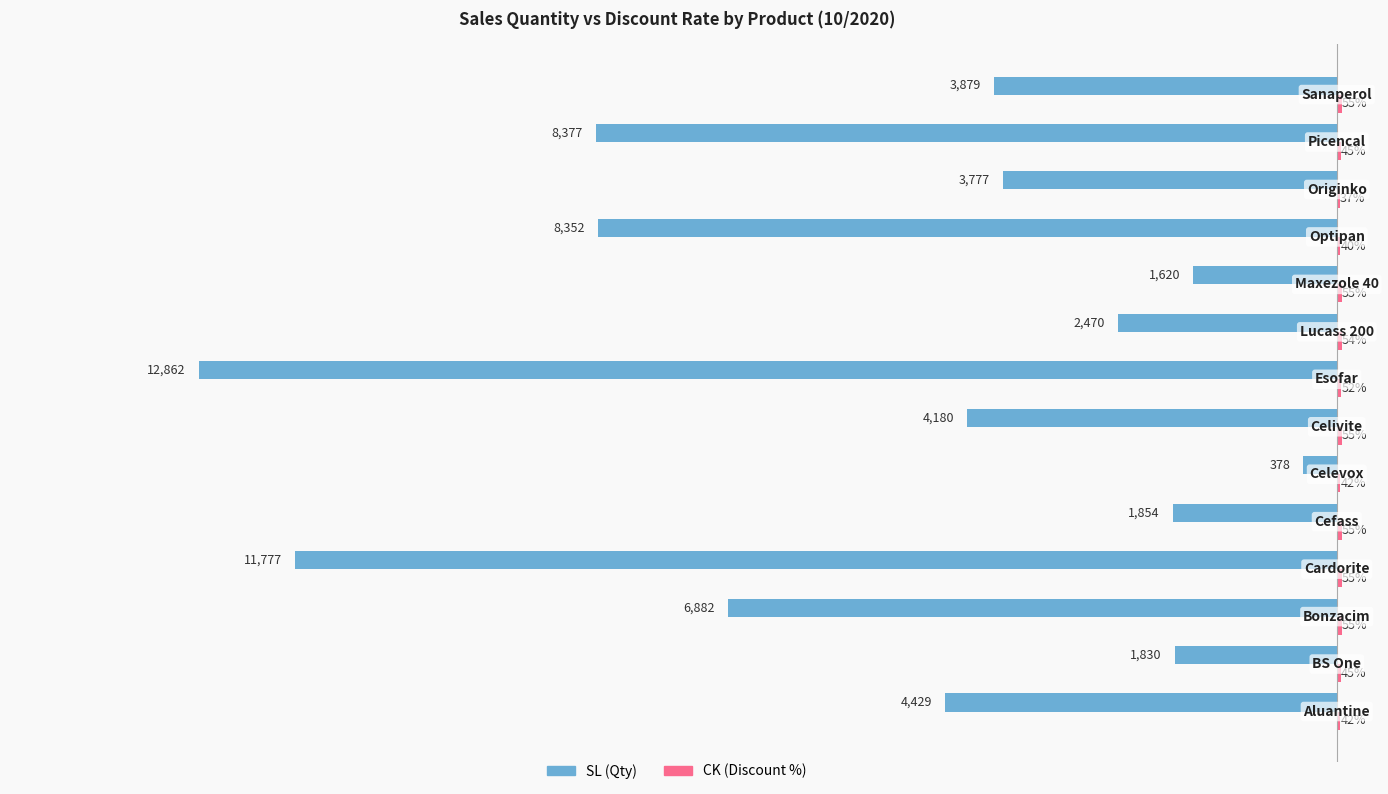

How many groups of bars are there?

14